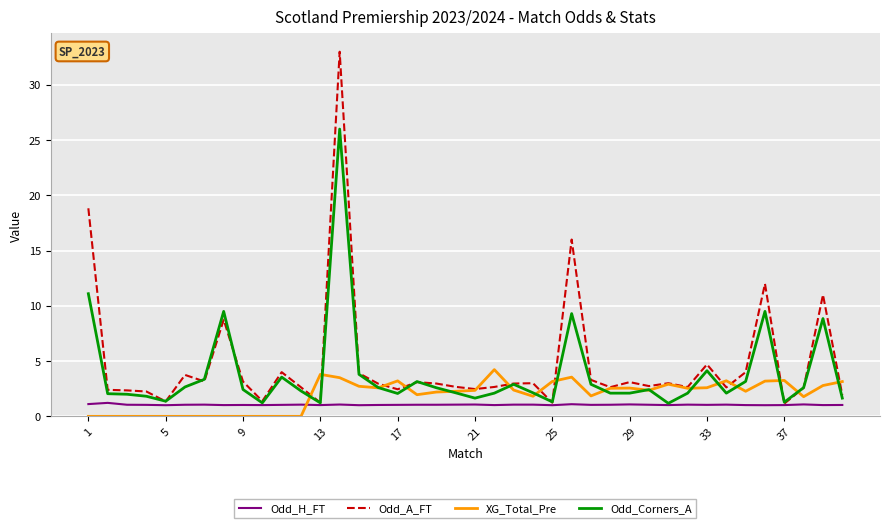

List the series in order of their peak value, highest first.

Odd_A_FT, Odd_Corners_A, XG_Total_Pre, Odd_H_FT